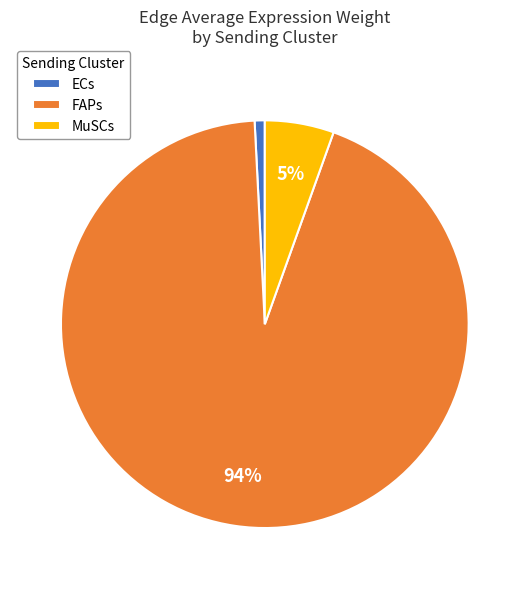

To the nearest percent, what portion does FAPs represent?

94%